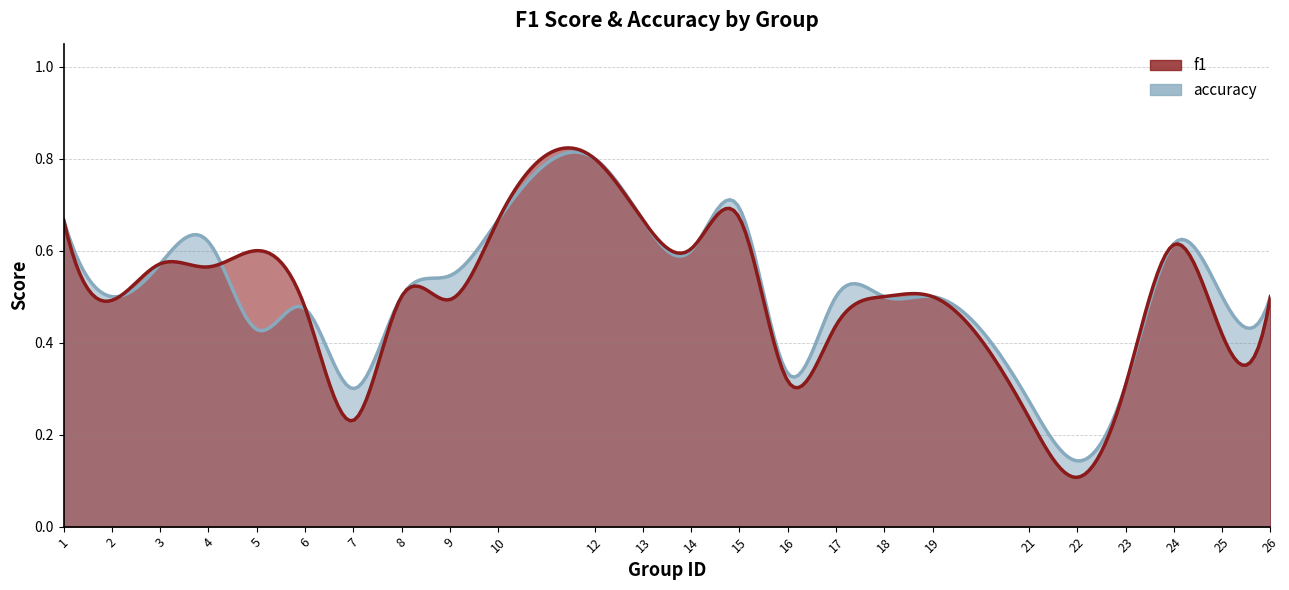

Is it true that accuracy equals 0.7 at 1?

True